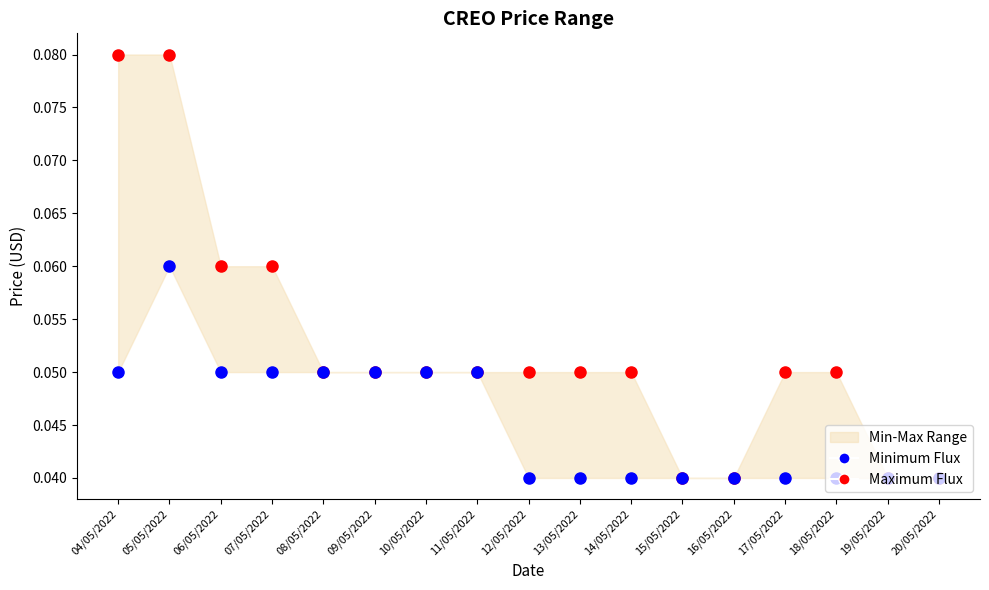

Which series contains the highest Y value?

Maximum Flux